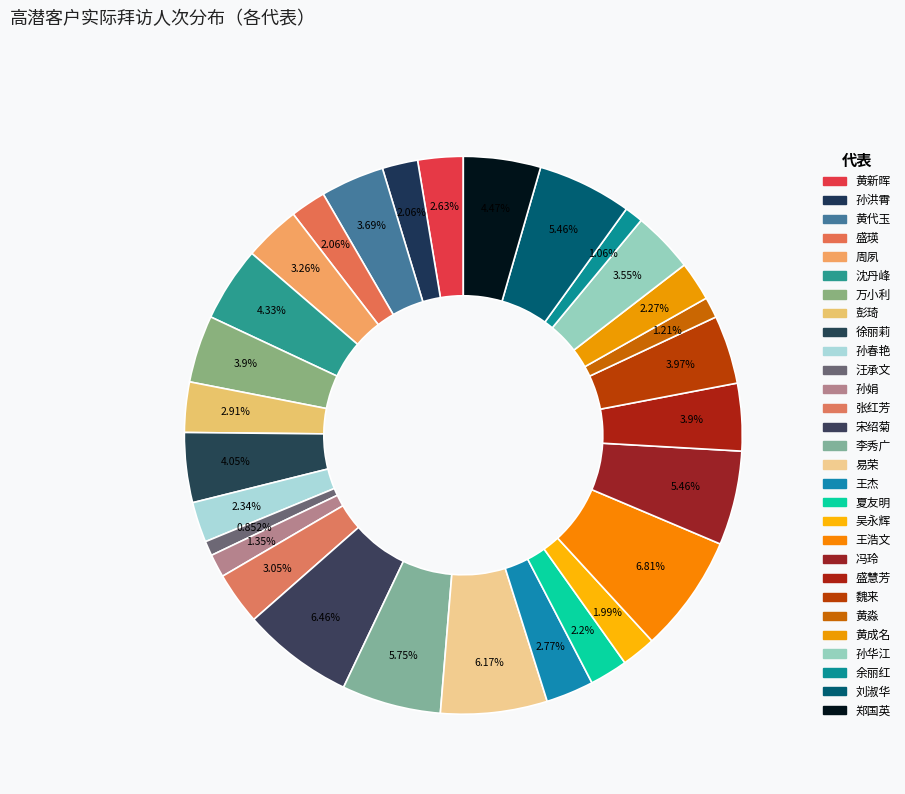

How many slices are in this pie chart?

29